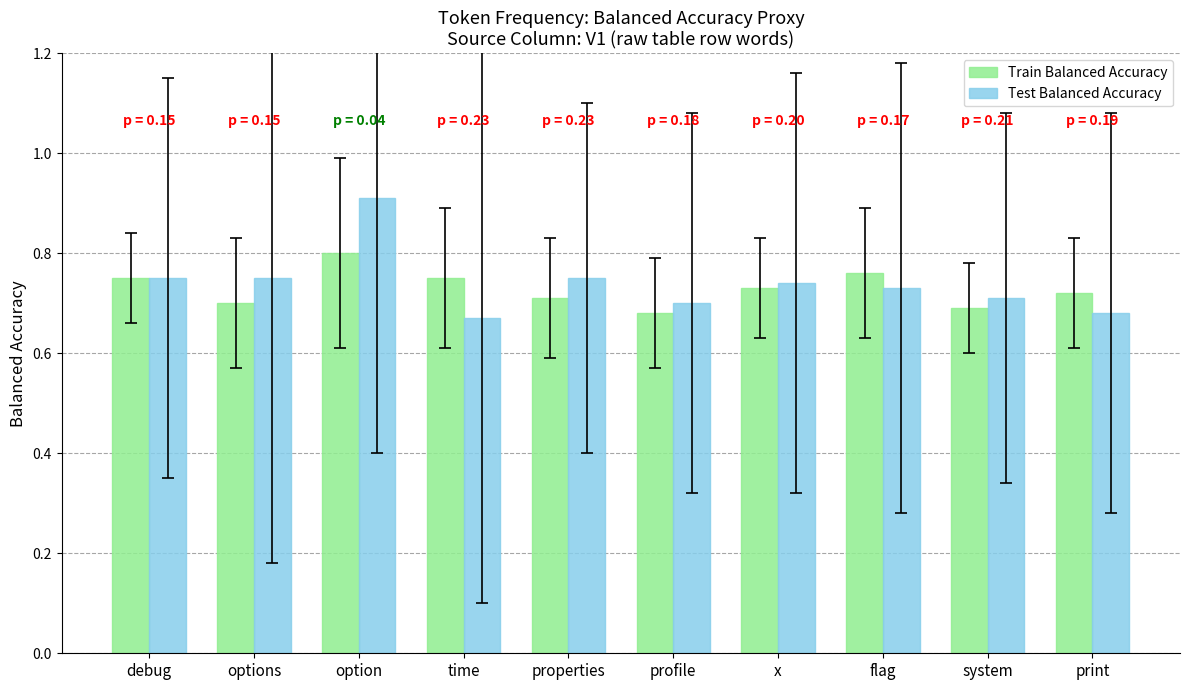

Count the Test Balanced Accuracy values in the range 0 to 1.

10